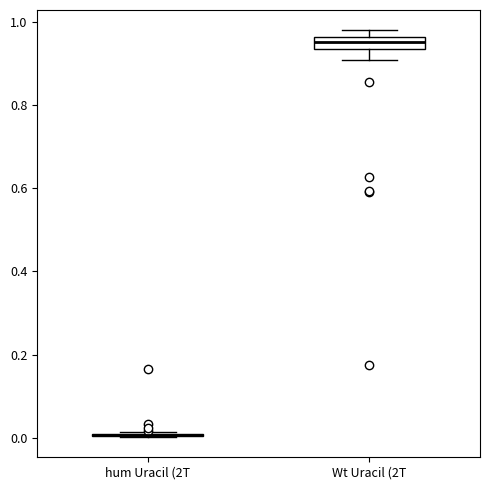

Where is the lower edge of the box for Wt Uracil (2T on the y-axis? The values are not printed on the chart, so give them approximately, as read against the axis.

0.94